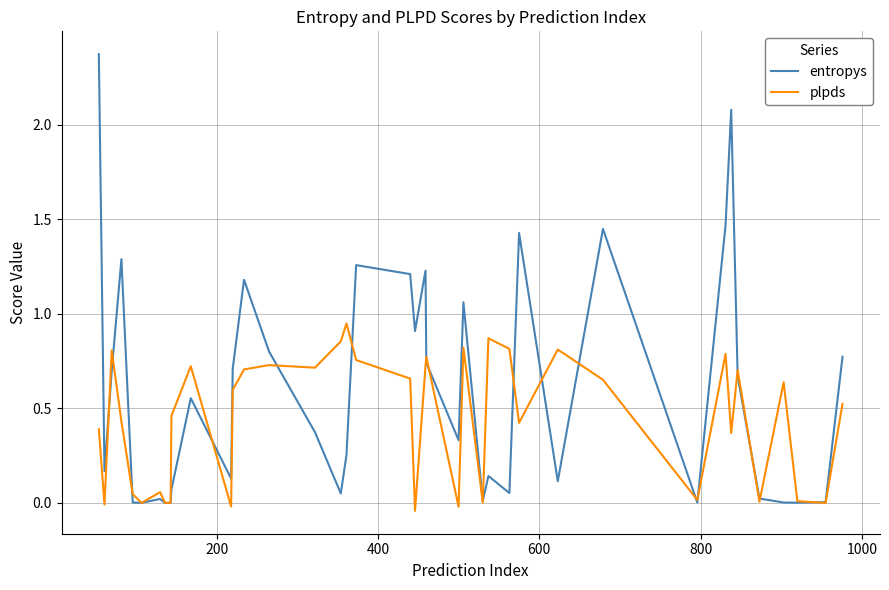

How many categories are shown in the chart?

40